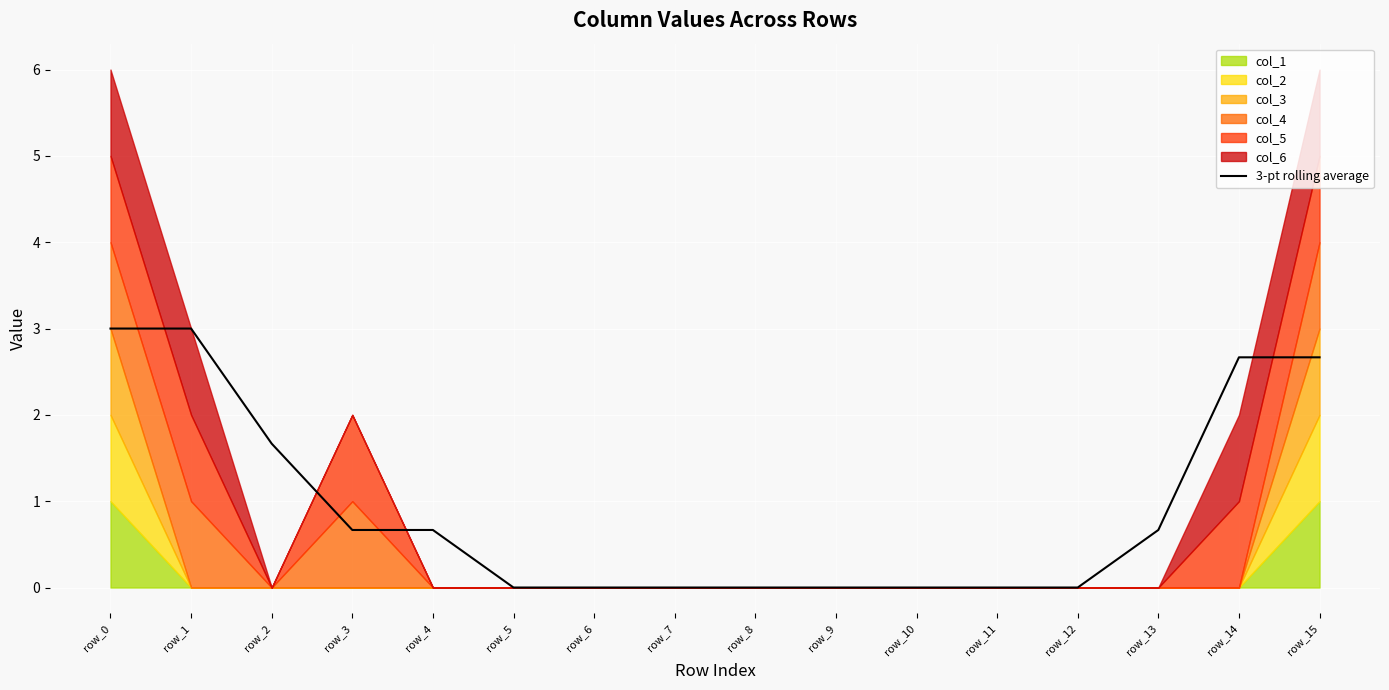

Which has a higher value, row_8 or row_4?

row_4